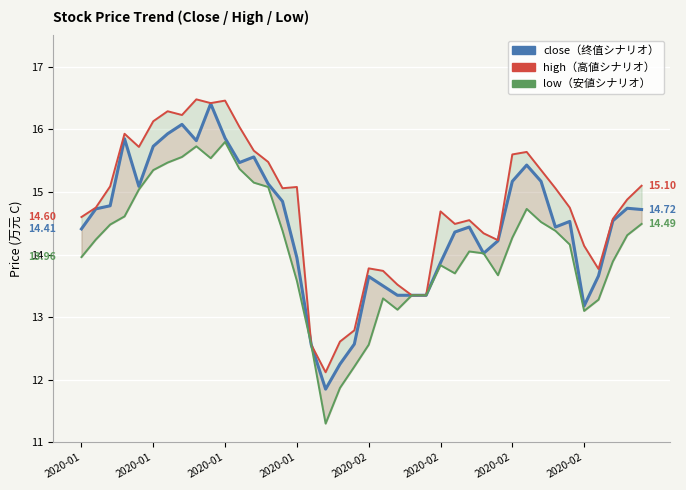

How many values in the high series are below 14?

10